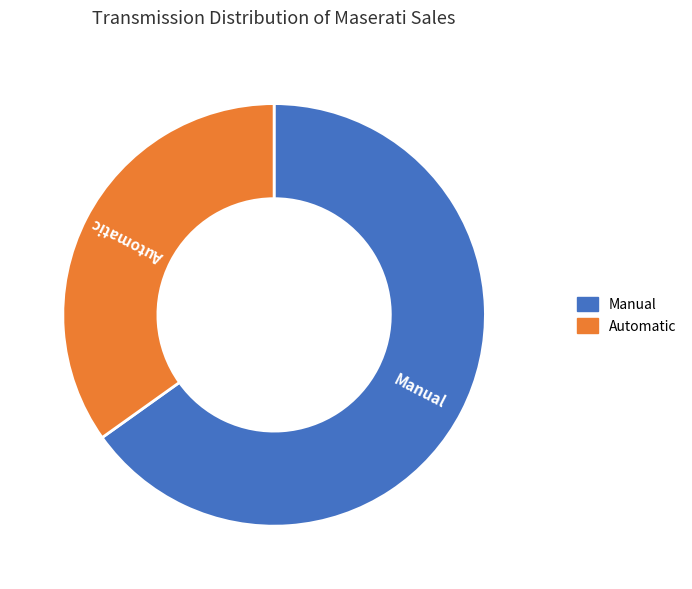

Combined, do Manual and Automatic account for over 50%?

Yes